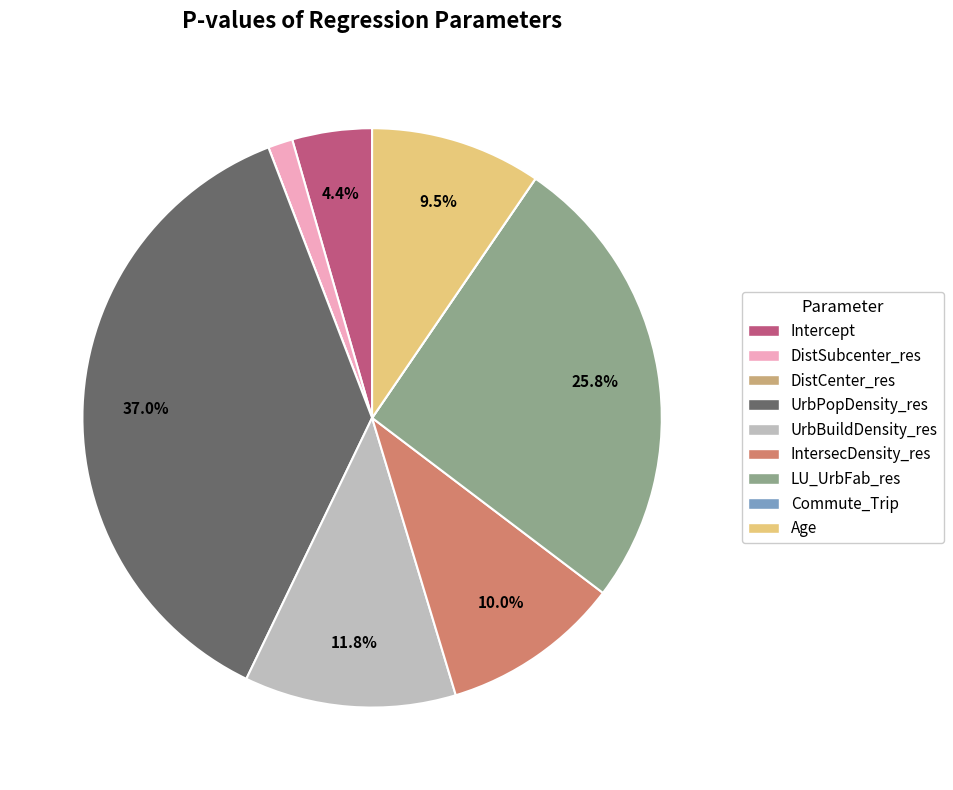

True or false: Age accounts for 20% of the total.

False